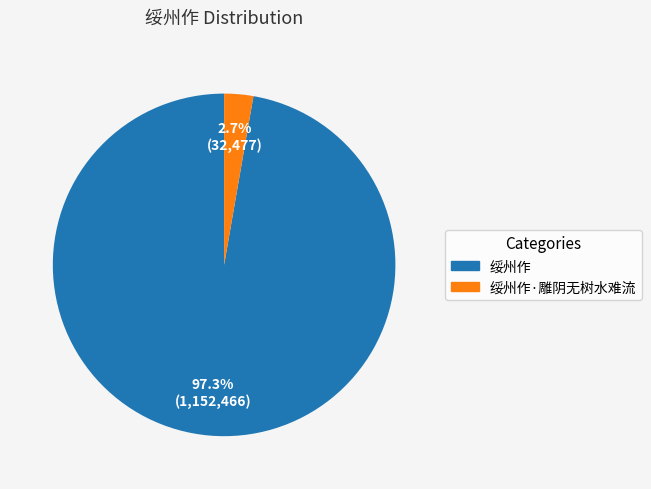

To the nearest percent, what is the average slice percentage?

50%